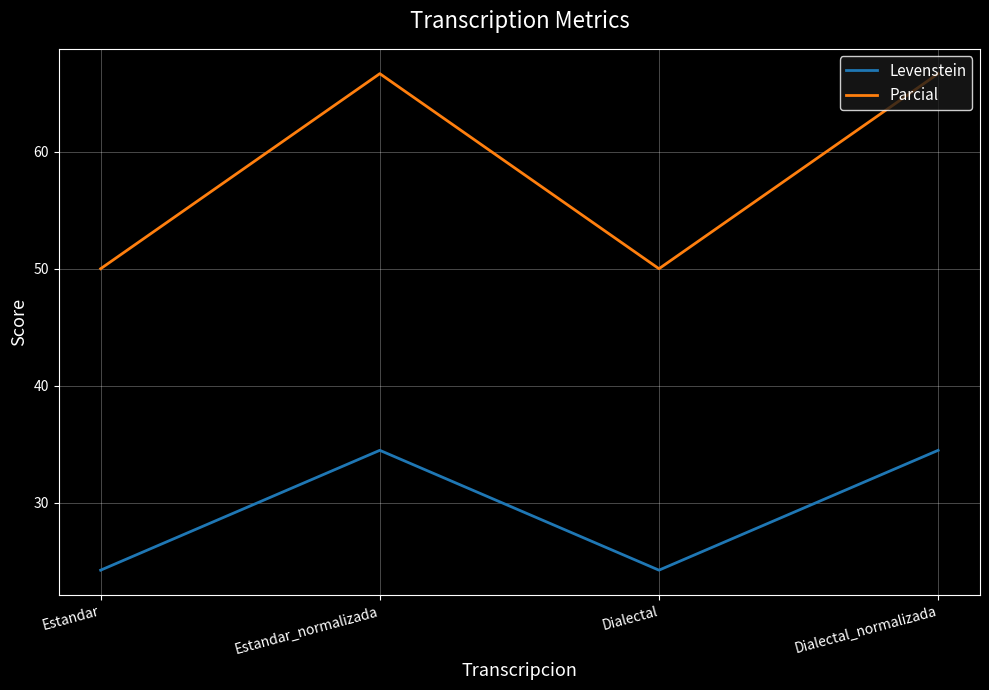

What is the total value across all series at Dialectal_normalizada?

101.1